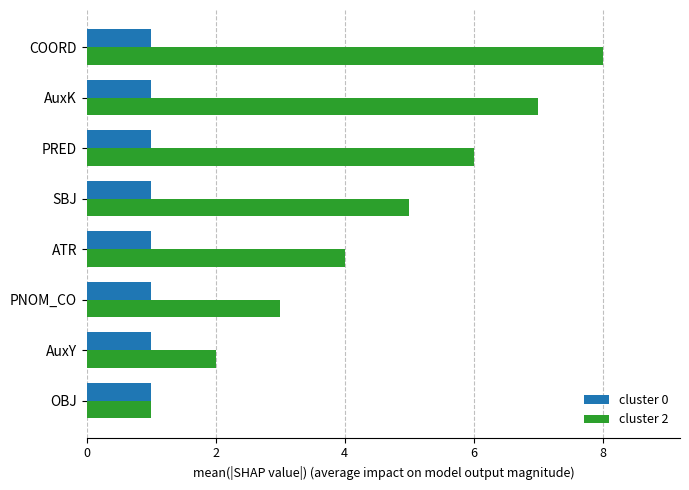

Which label corresponds to the largest value in the chart?

COORD